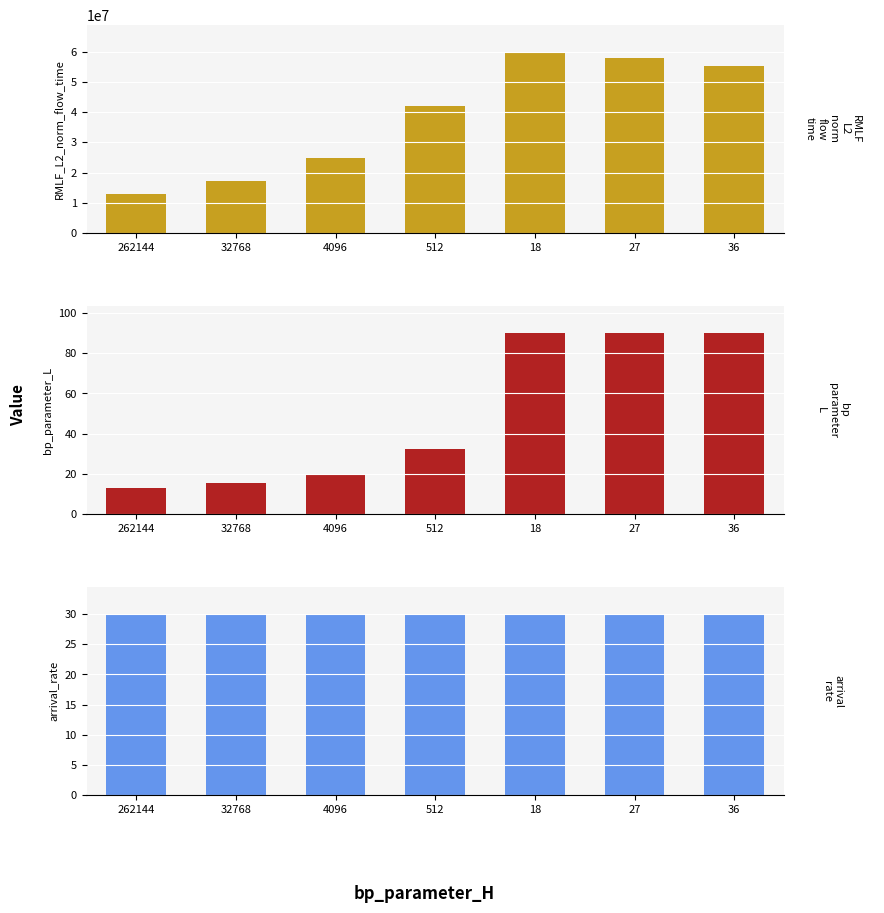

Which series changed the most between 4096 and 18?

RMLF_L2_norm_flow_time